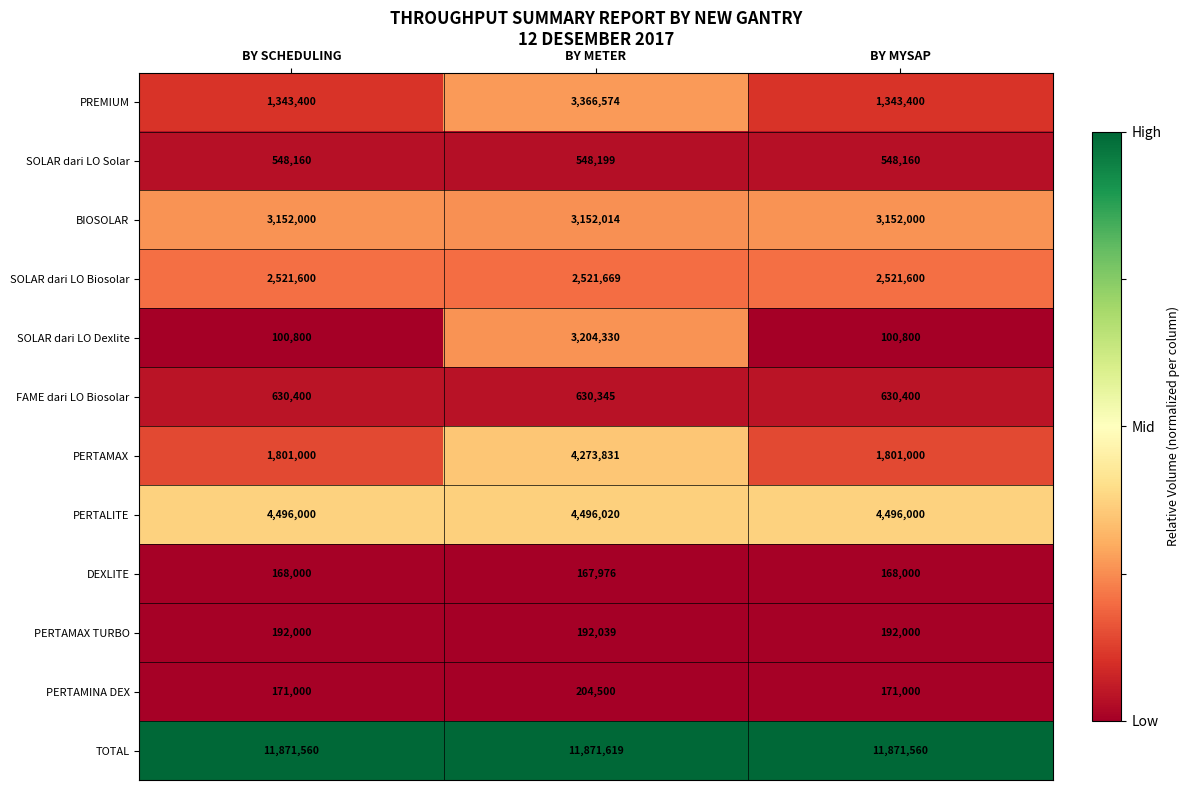

Which series has the largest range (max minus min)?

SOLAR dari LO Dexlite